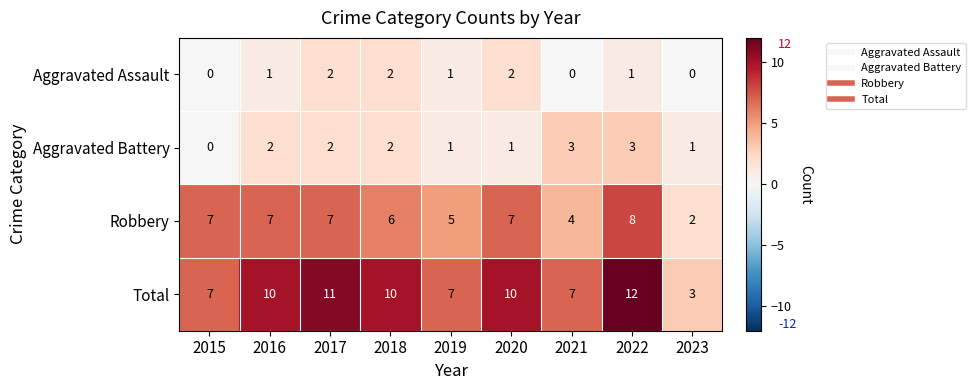

Rank the series by their maximum value, from highest to lowest.

Total, Robbery, Aggravated Battery, Aggravated Assault